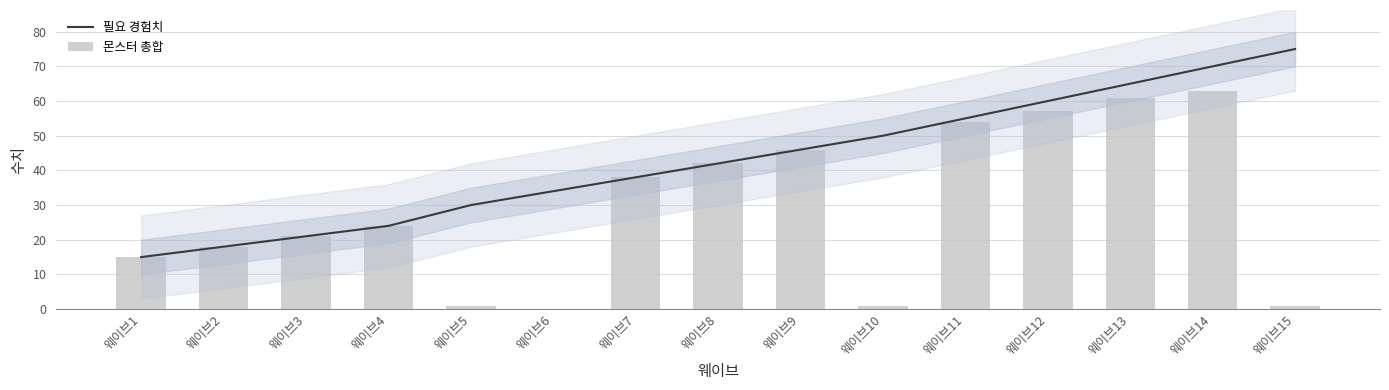

List the labels in order of 필요 경험치 value, smallest first.

웨이브1, 웨이브2, 웨이브3, 웨이브4, 웨이브5, 웨이브6, 웨이브7, 웨이브8, 웨이브9, 웨이브10, 웨이브11, 웨이브12, 웨이브13, 웨이브14, 웨이브15